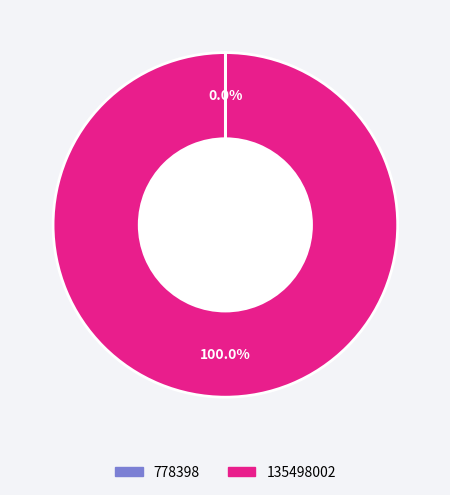

Does 135498002 represent more than half of the total?

Yes